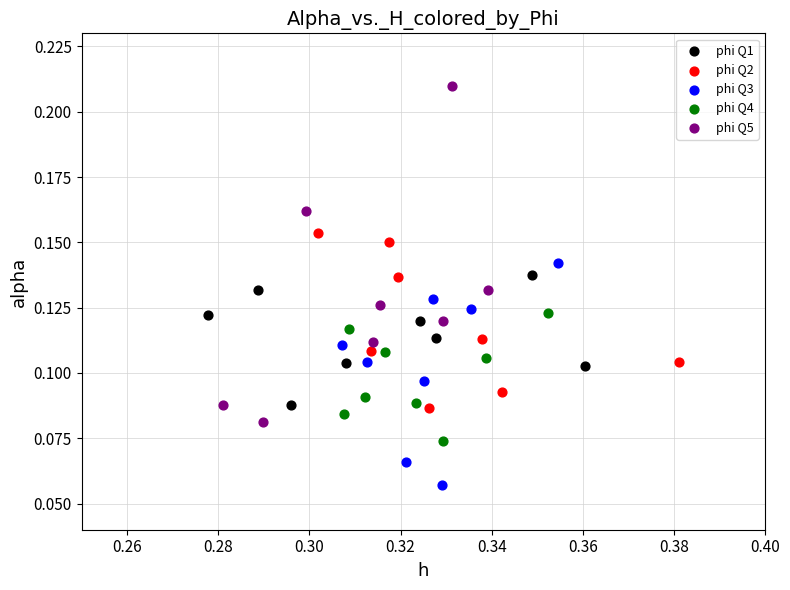

Which series has the largest Y range (max minus min)?

phi Q5